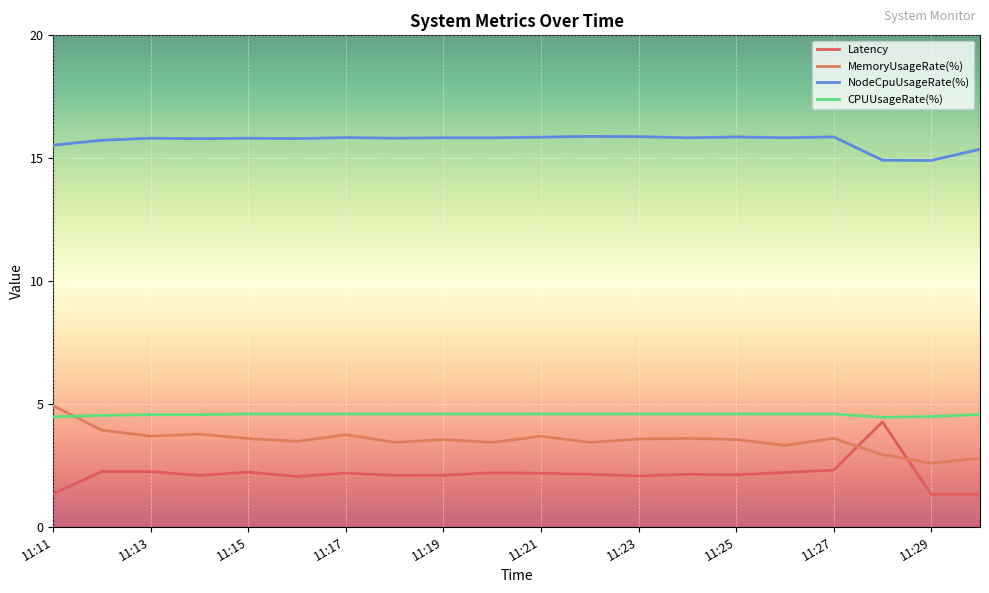

What is the smallest value displayed?

1.3